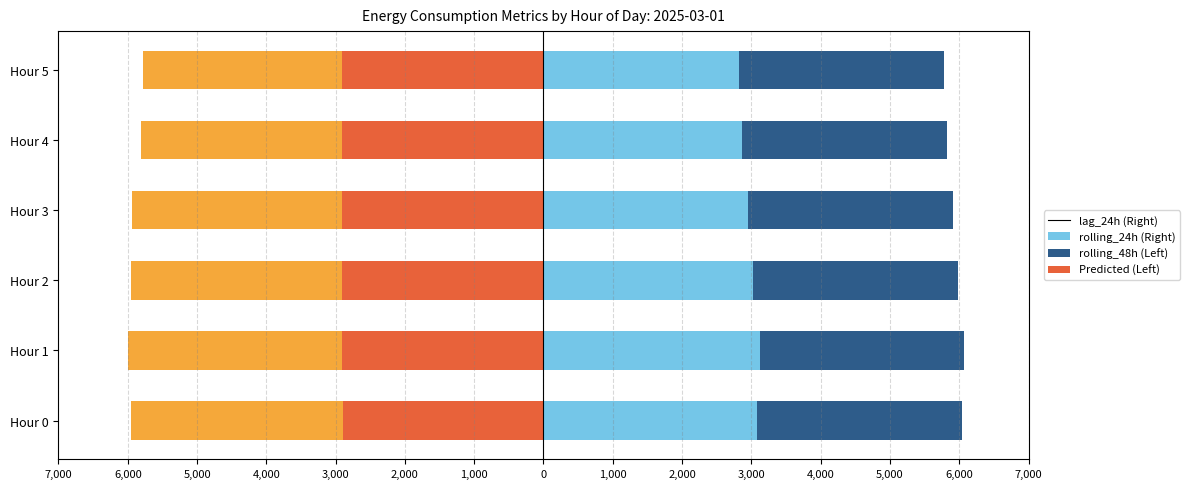

How many data points in Predicted_Consumption (Female) are above -3?

2